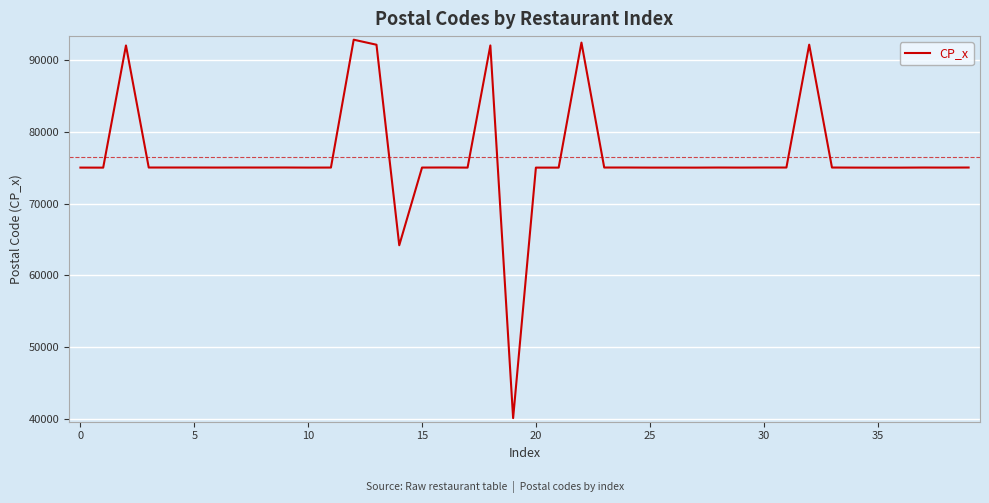

What is the average value?

76453